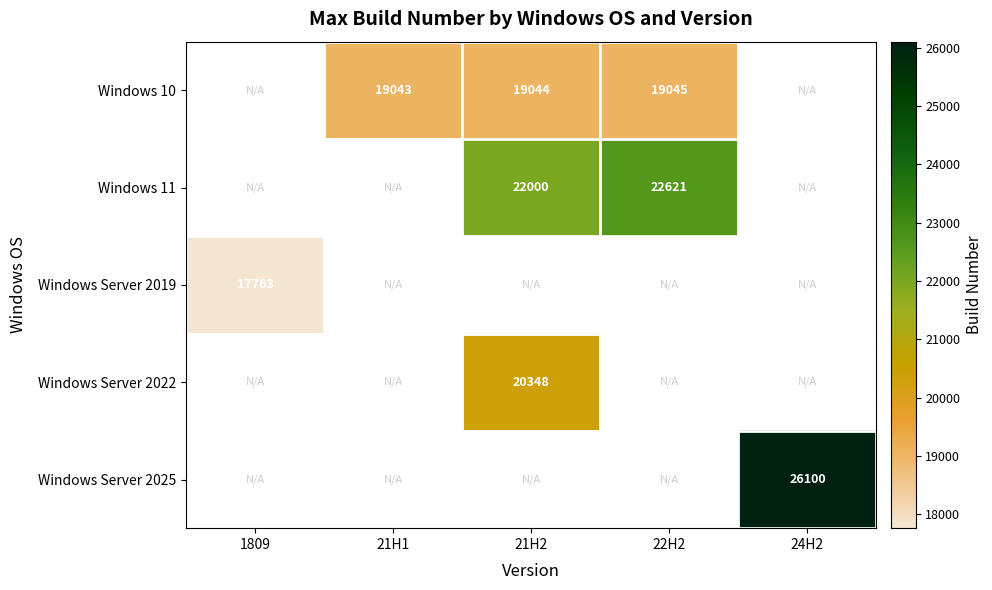

The Windows 11 series shows 22000 at 21H2. True or false?

True